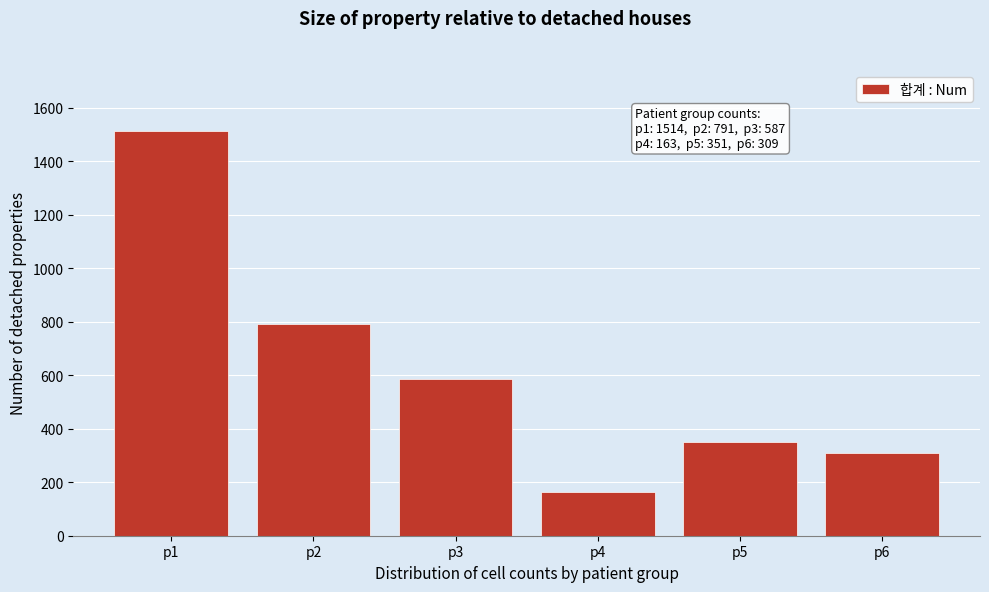

Reading left to right, what are all the values shown in this chart?

1514	791	587	163	351	309